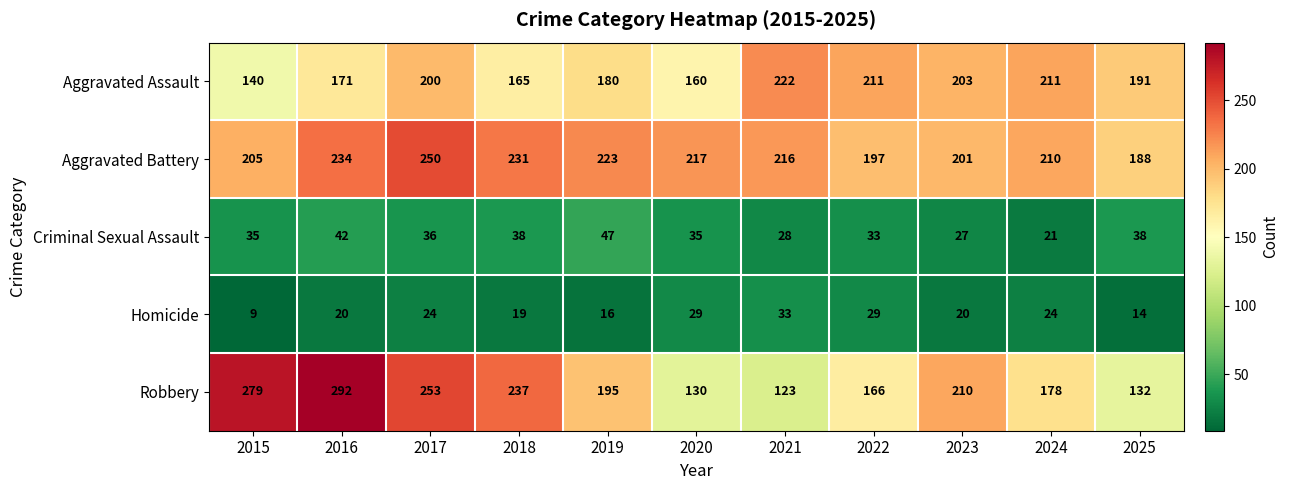

Which series has the largest range (max minus min)?

Robbery